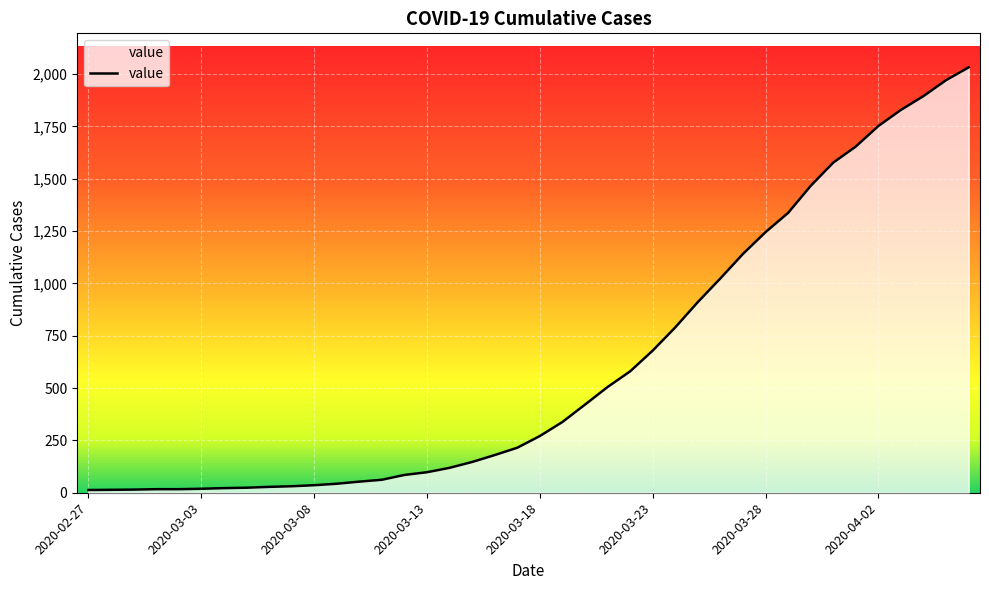

What is the maximum value shown in the chart?

2032